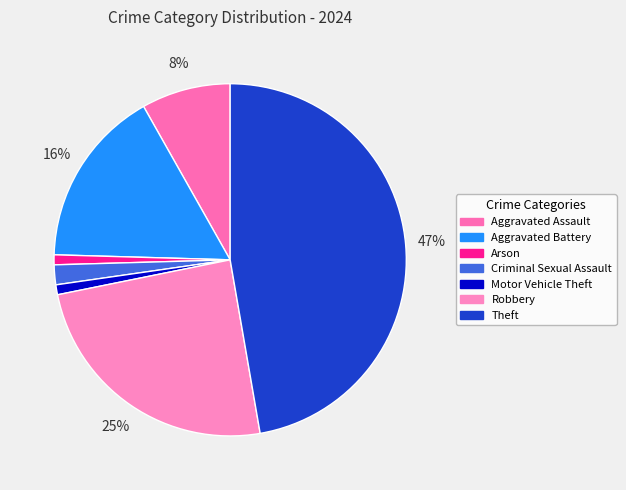

To the nearest percent, what is the average slice percentage?

14%